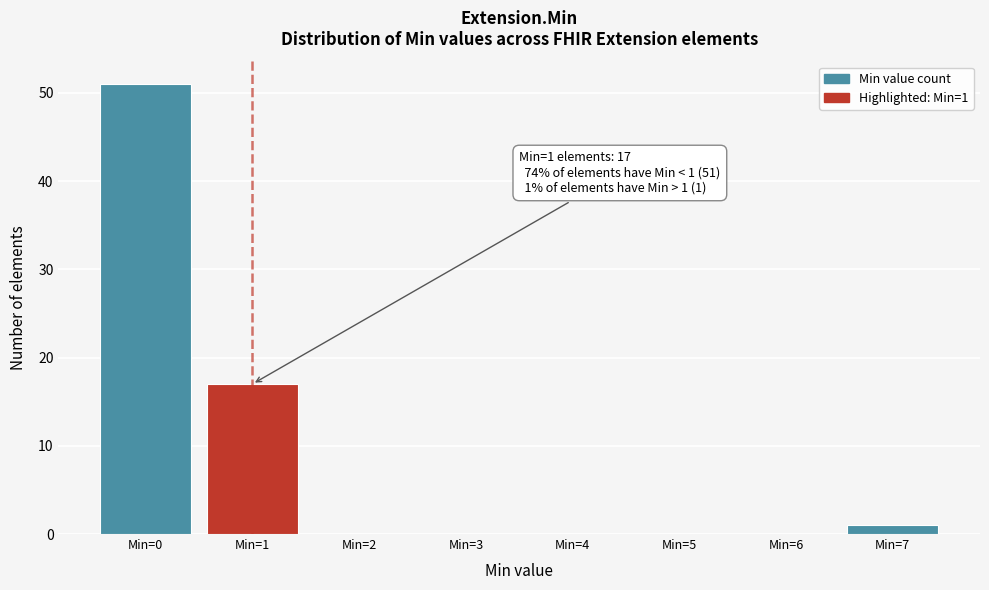

Reading left to right, list all the values displayed in this chart.

Min=0=51	Min=1=17	Min=2=0	Min=3=0	Min=4=0	Min=5=0	Min=6=0	Min=7=1